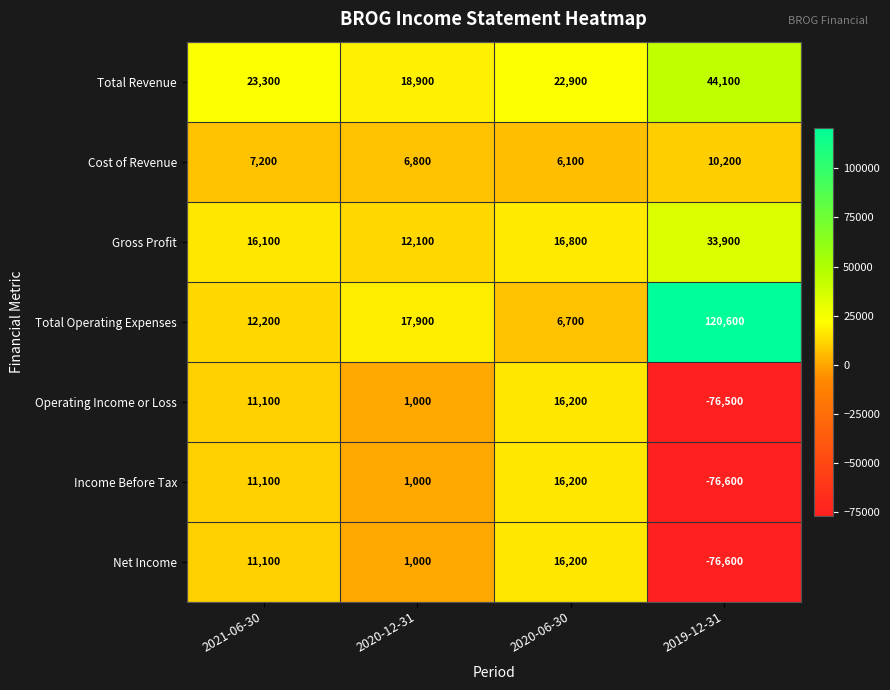

At which category is the sum across all series the highest?

2020-06-30